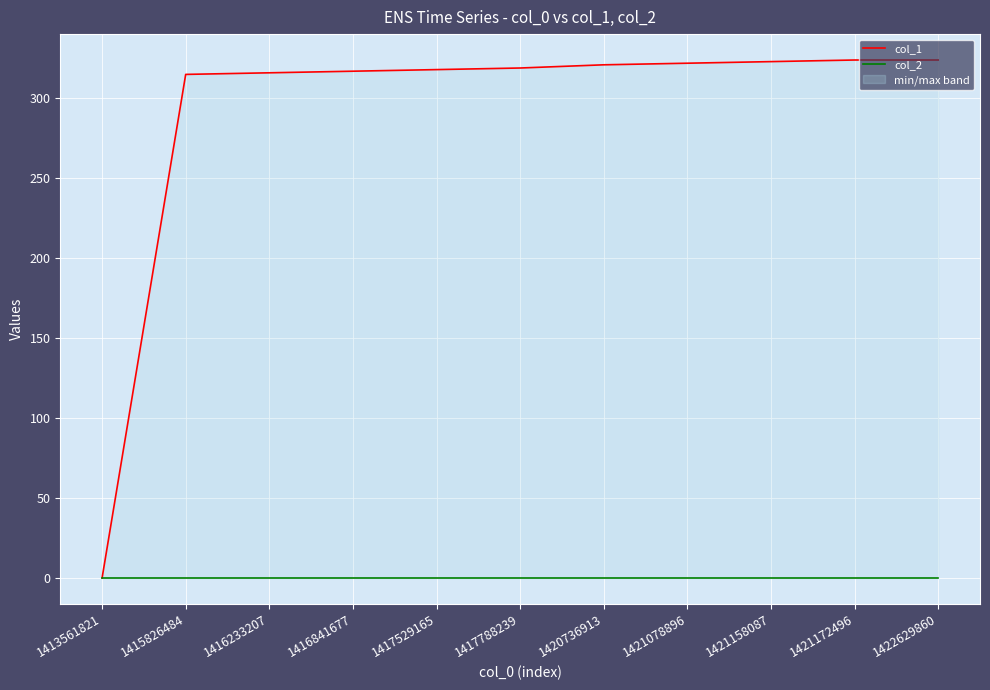

At which label does col_2 reach its minimum?

1413561821